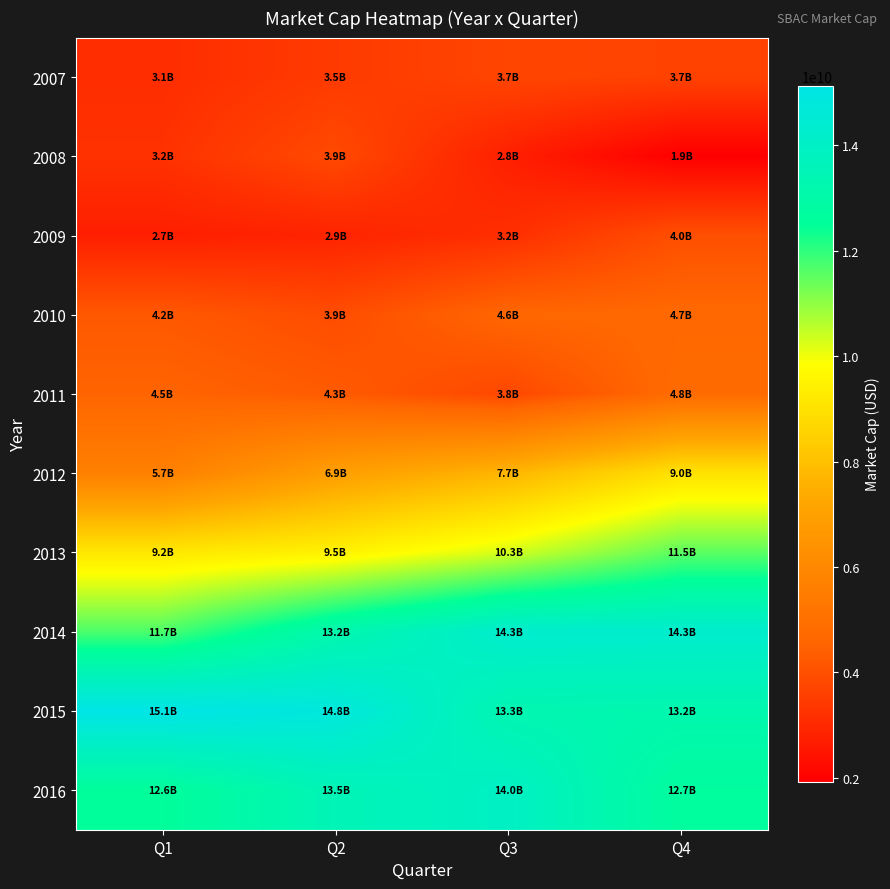

What is the smallest value displayed?

1925498880